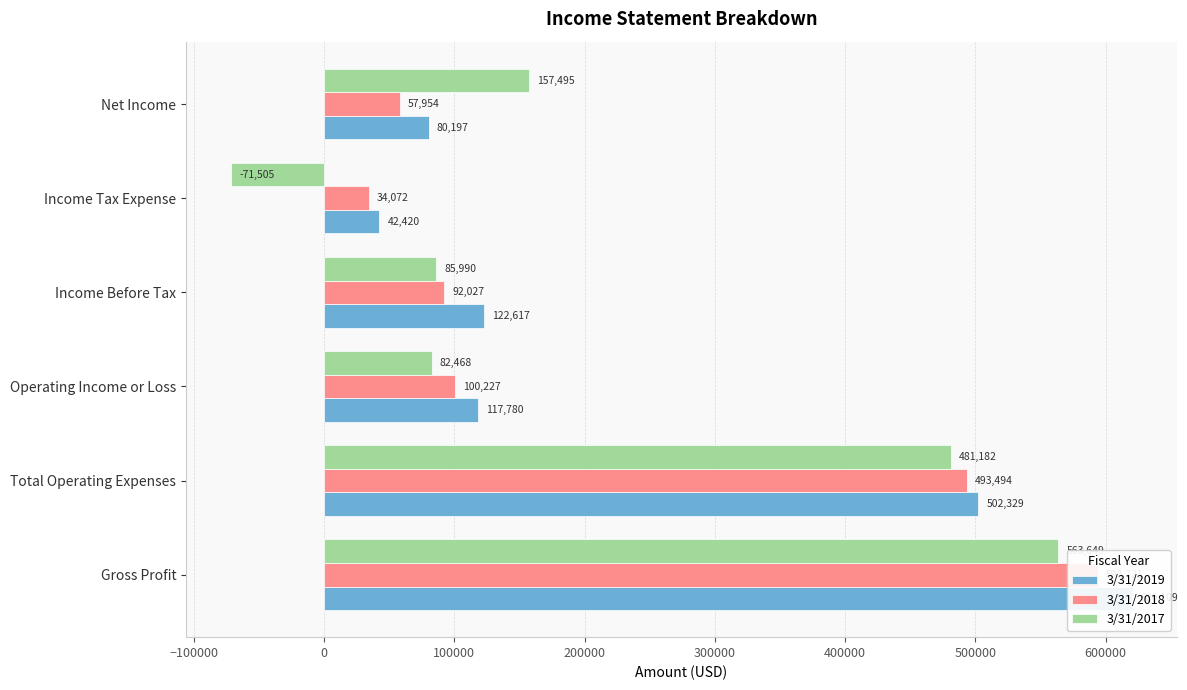

Count the number of categories in the chart.

6